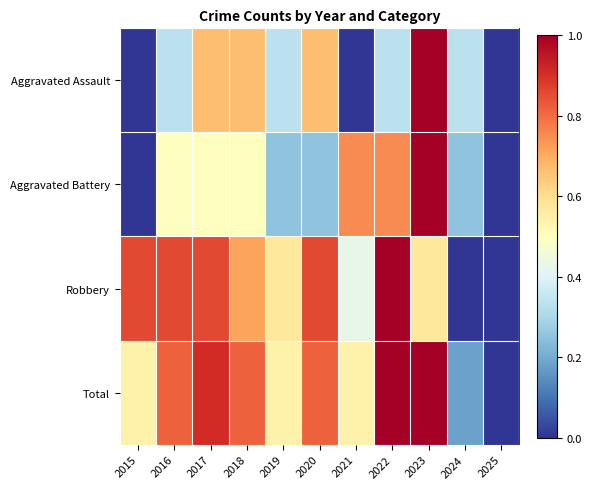

List the series in order of their peak value, lowest first.

Aggravated Assault, Aggravated Battery, Robbery, Total